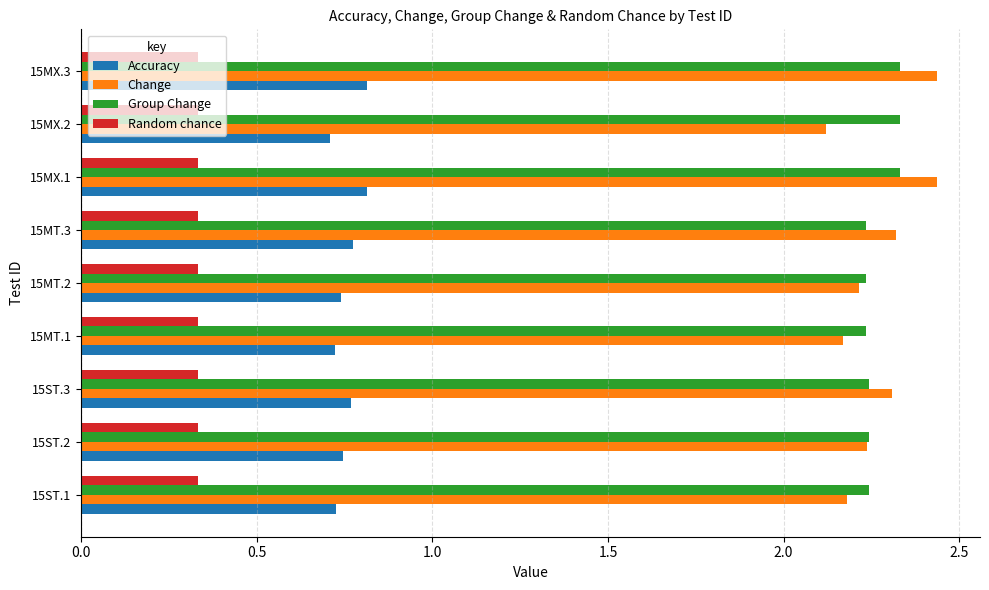

What is the lowest value of the Change series?

2.1